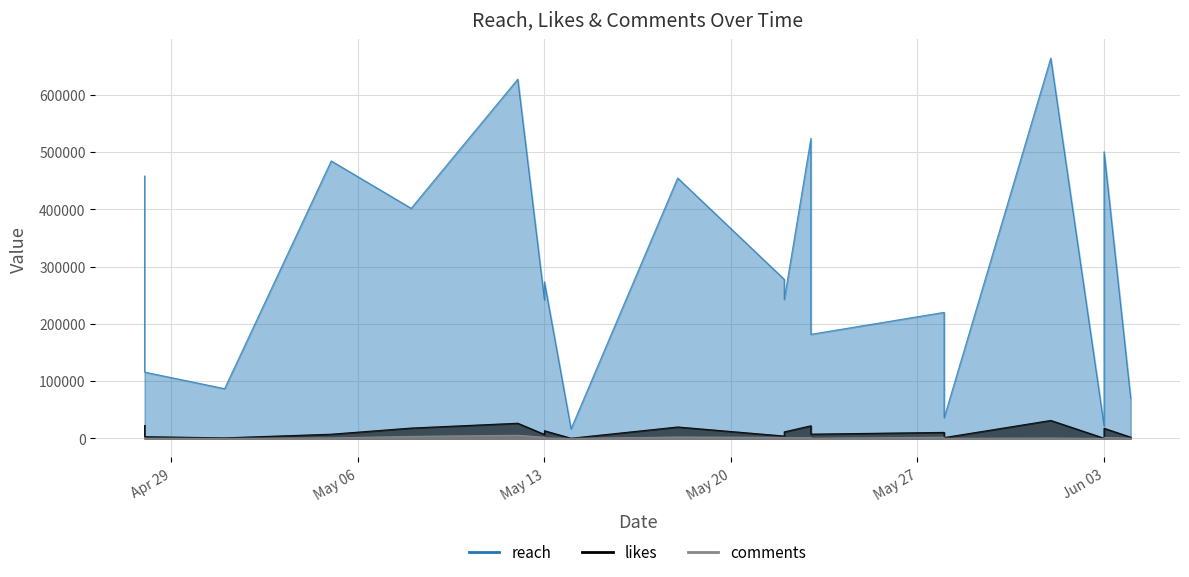

Is the value of reach at 2025-05-18 greater than the value of comments at 2025-05-08?

Yes